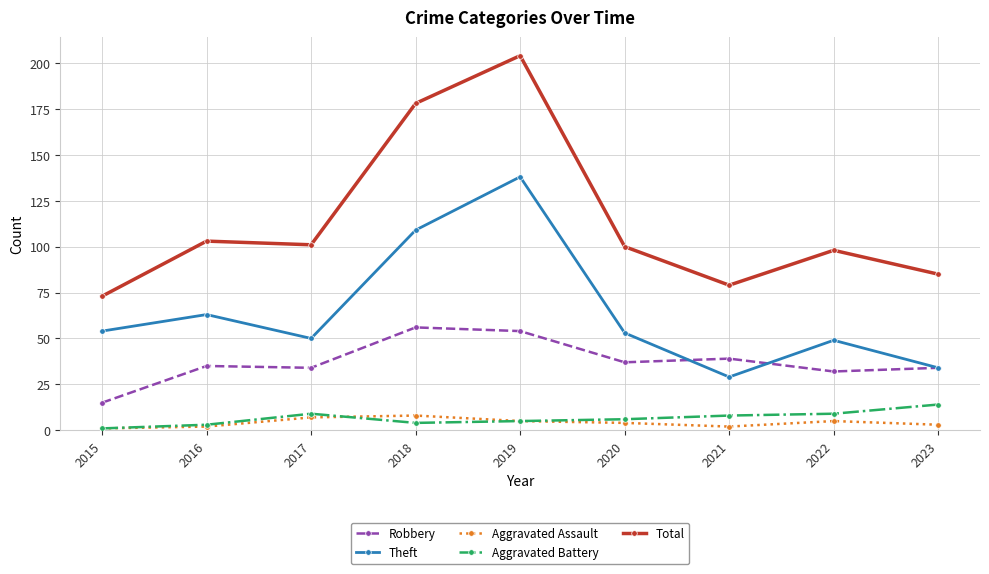

What is the sum of all Aggravated Battery values?

59